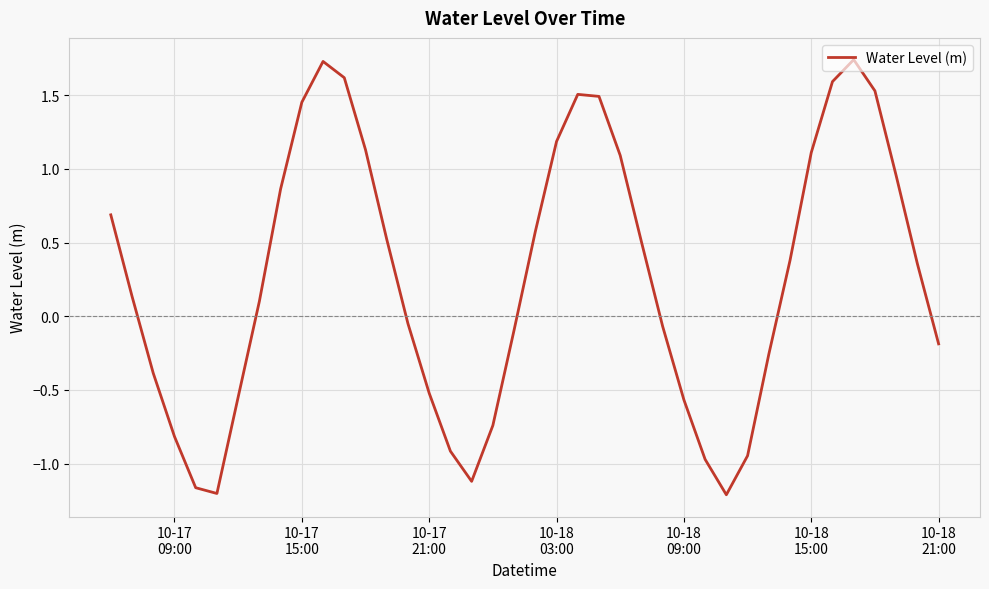

What is the difference between the maximum and minimum values?

3.0